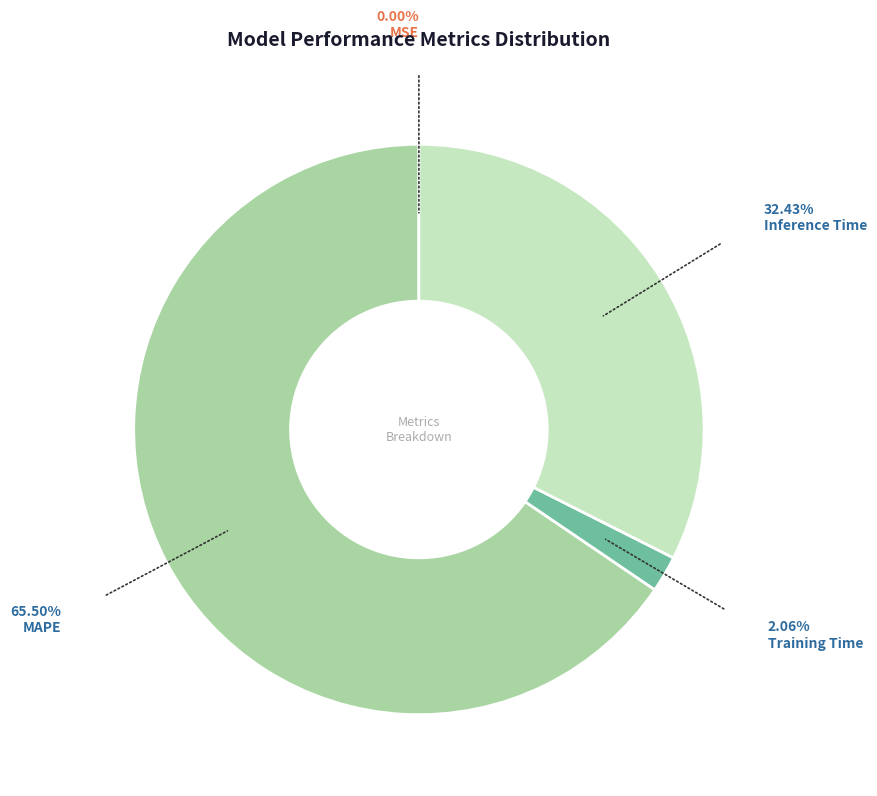

What is the ratio of the value at Inference Time to the value at MAPE?

0.5